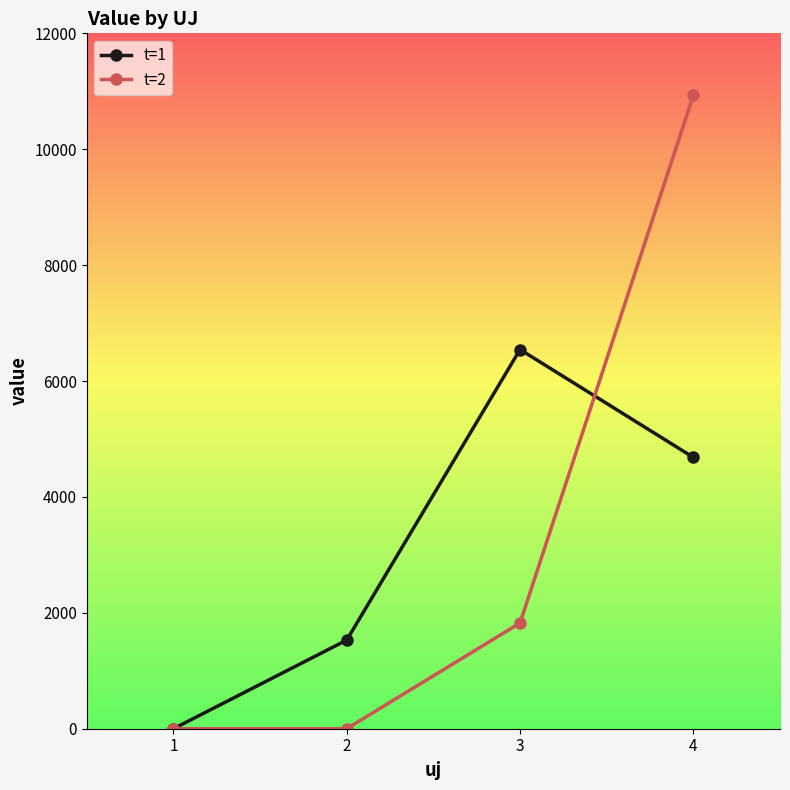

After their last crossing, which series has the higher values: t=2 or t=1?

t=2